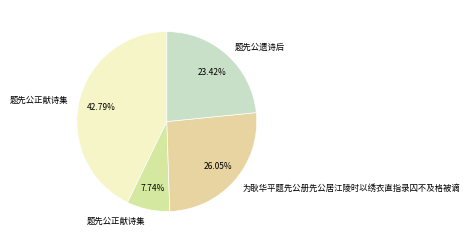

Count the number of slices in the pie.

4